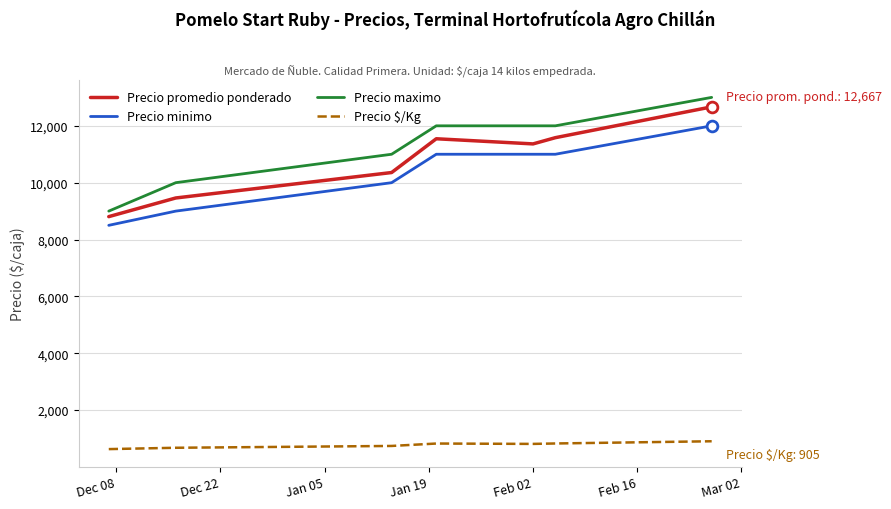

What is the lowest value of the Precio maximo series?

9000